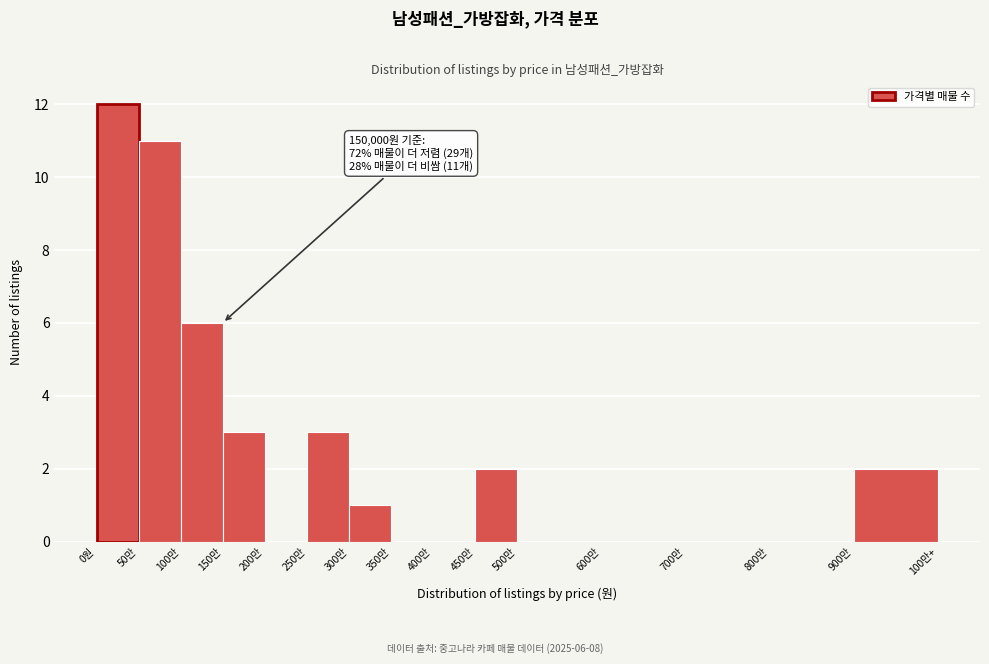

Reading left to right, list all the values displayed in this chart.

0원=12	50만=11	100만=6	150만=3	200만=0	250만=3	300만=1	350만=0	400만=0	450만=2	500만=0	600만=0	700만=0	800만=0	900만=2